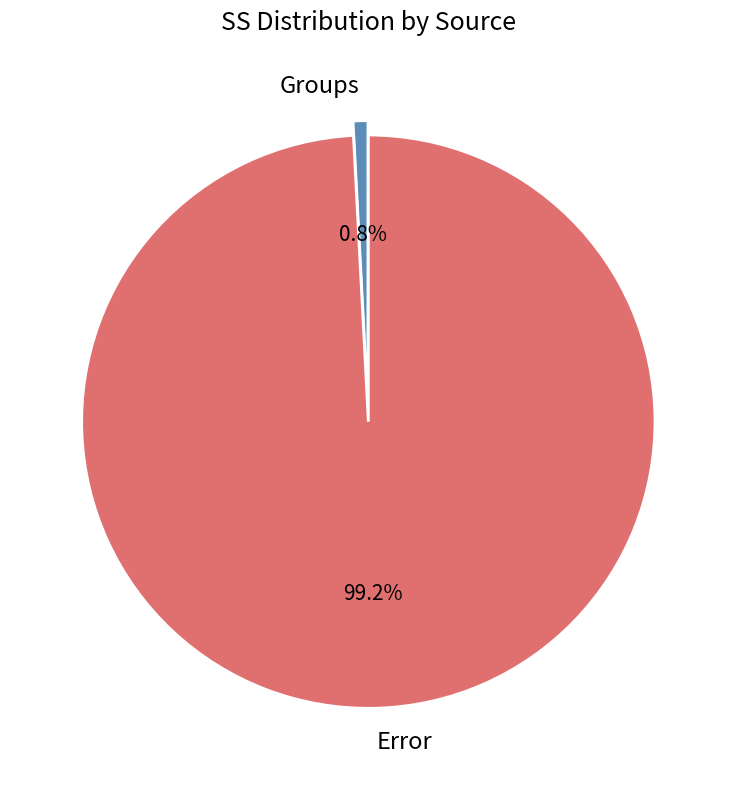

Approximately how many times larger is the value at Error compared to Groups?

119.6